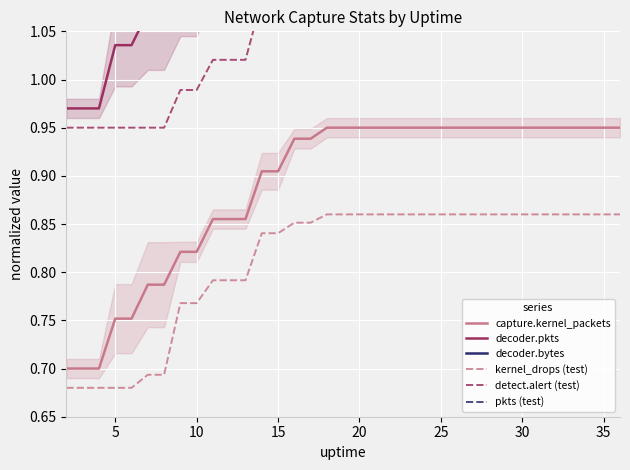

True or false: detect.alert (test) has more than 0 points higher than both neighbors.

False